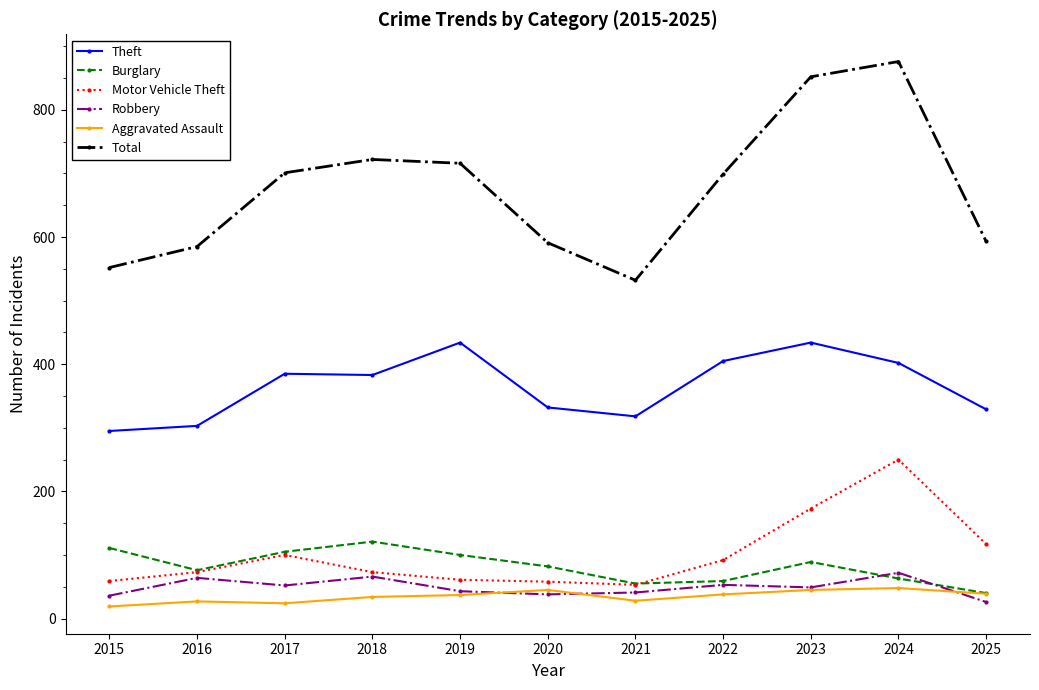

What is the value of the Total point at the 6th from the left?

591